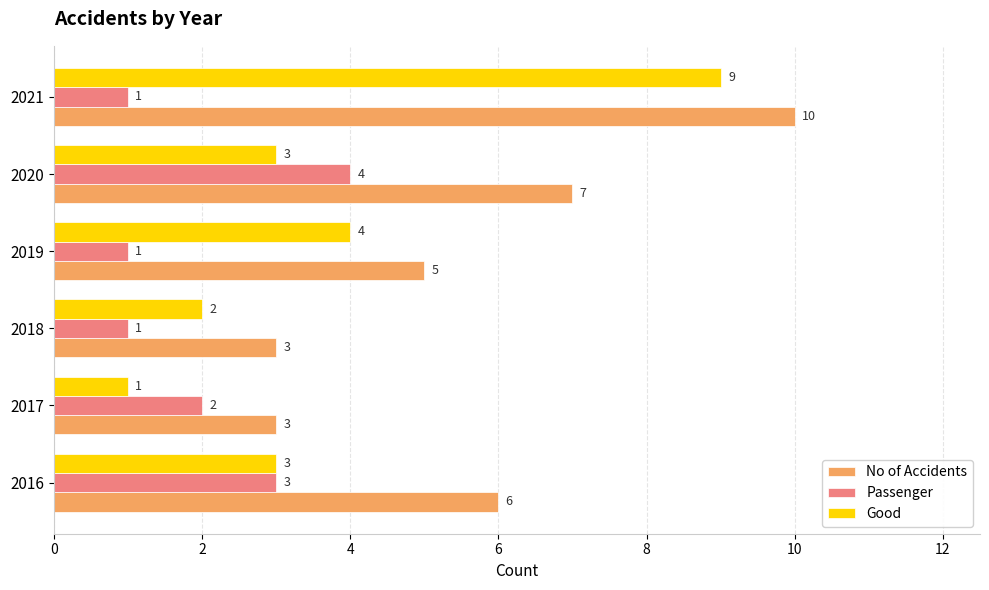

List the series in order of their overall mean, highest first.

No of Accidents, Good, Passenger